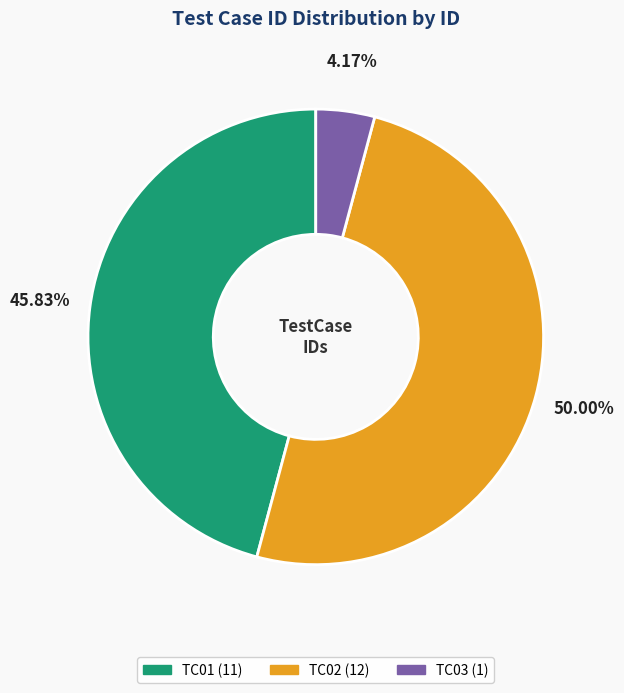

Between TC02 and TC03, which is larger?

TC02